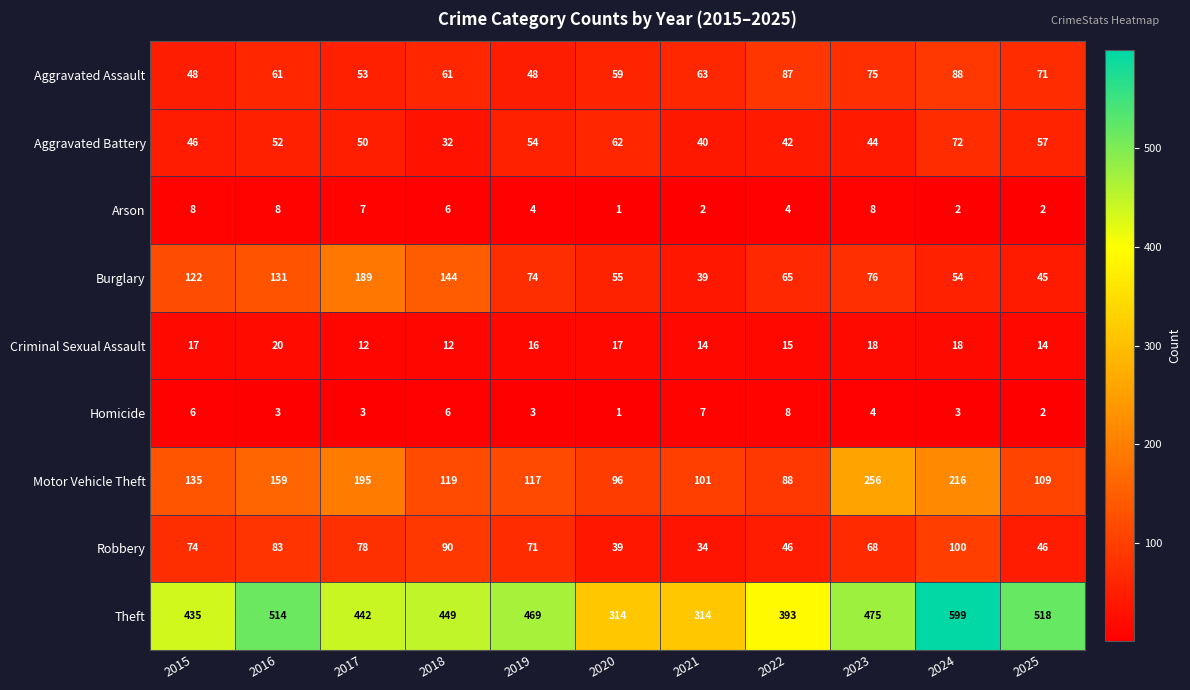

What is the sum of all Robbery values?

729